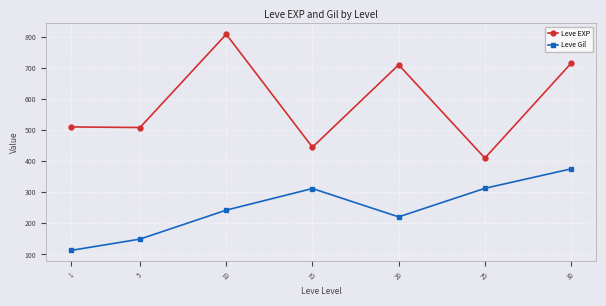

What is the value of the Leve EXP point at the 5th from the left?

710.0